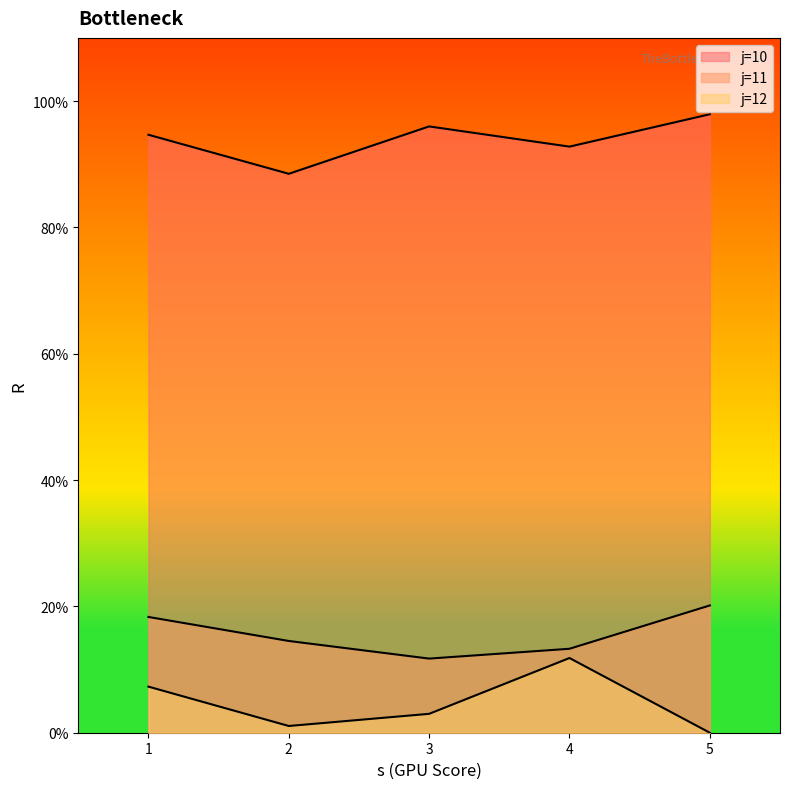

How many values in the s3 series are below 2?

2